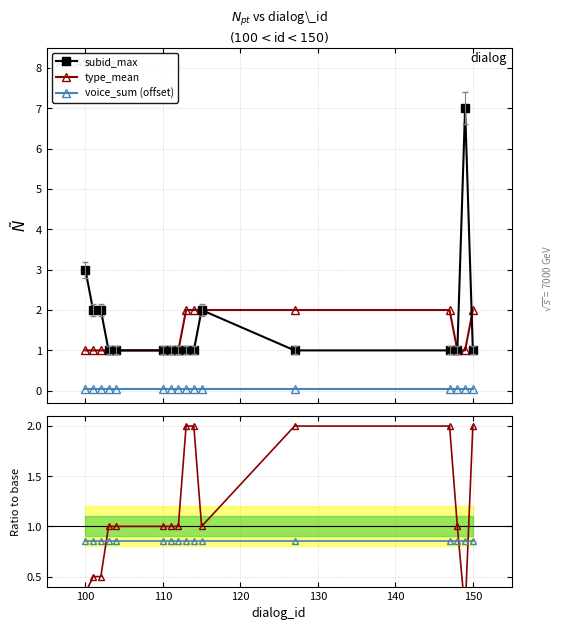

True or false: subid_max and voice_sum (offset) intersect in this chart.

False